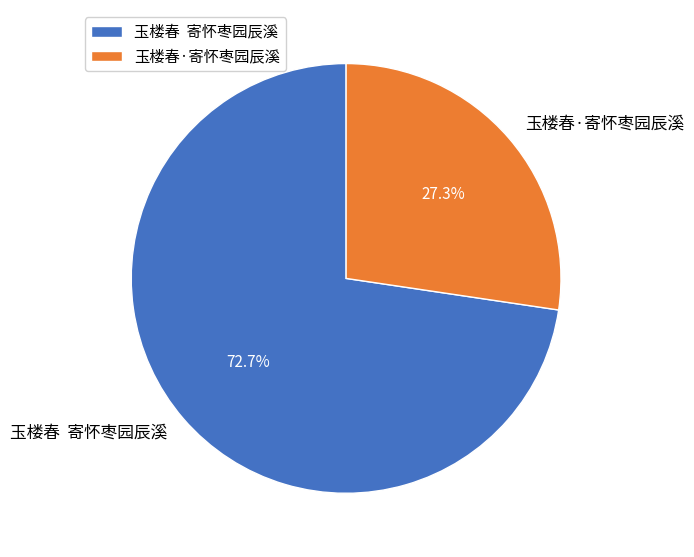

What percentage do 玉楼春 寄怀枣园辰溪 and 玉楼春·寄怀枣园辰溪 together represent?

100.0%